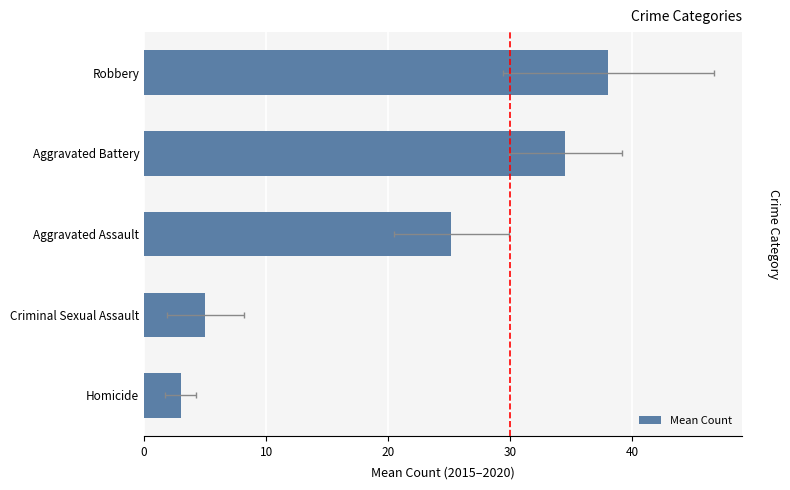

How many bars are there in total?

5